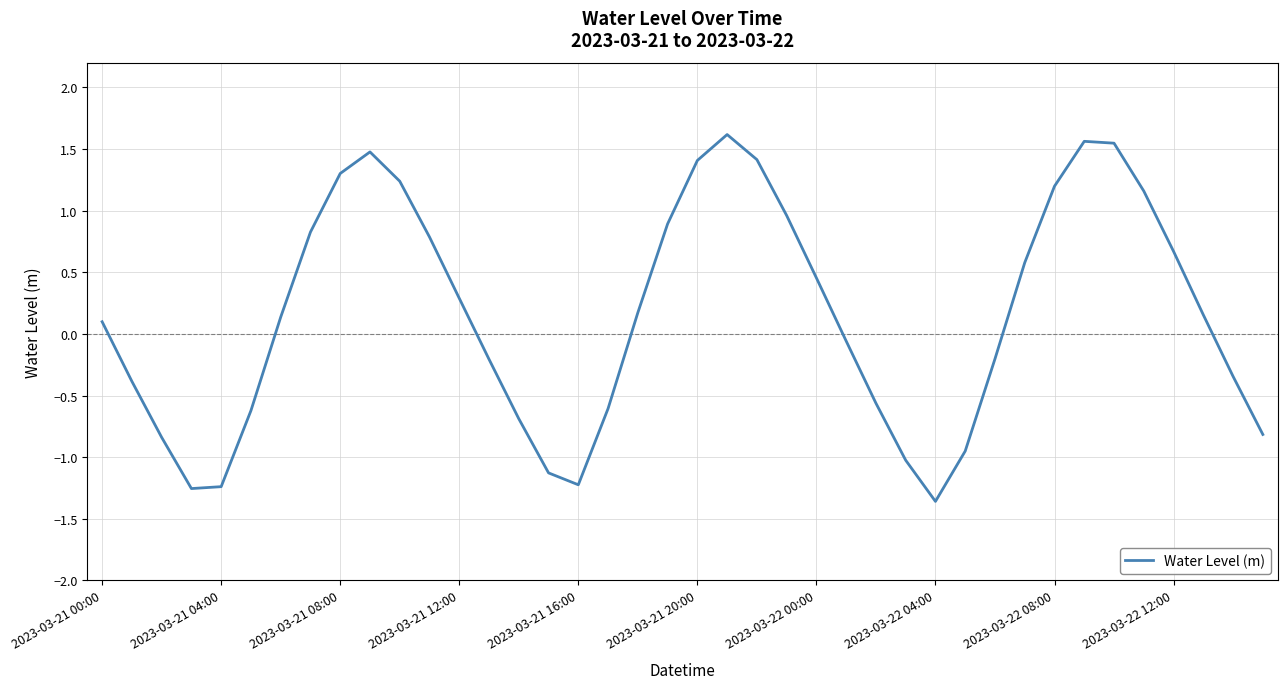

What is the difference between the maximum and minimum values?

3.0